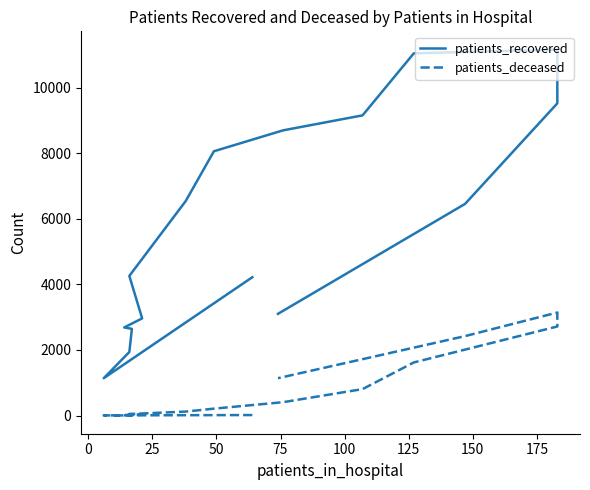

True or false: patients_recovered and patients_deceased cross at least once.

False